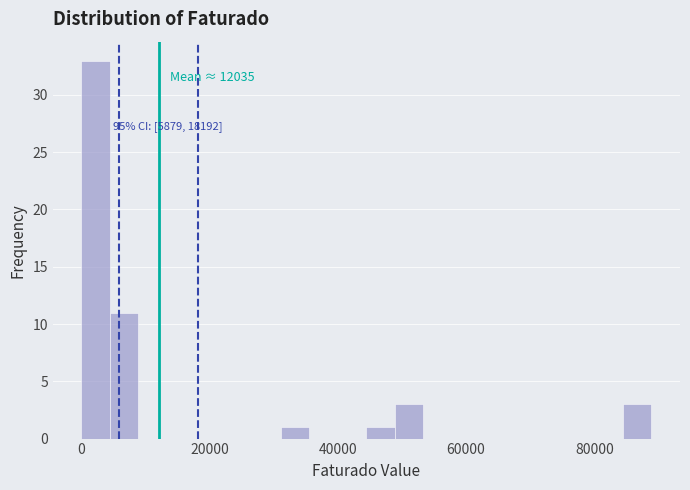

Read against the x-axis, roughly where is the centre of the tallest bar?

2000